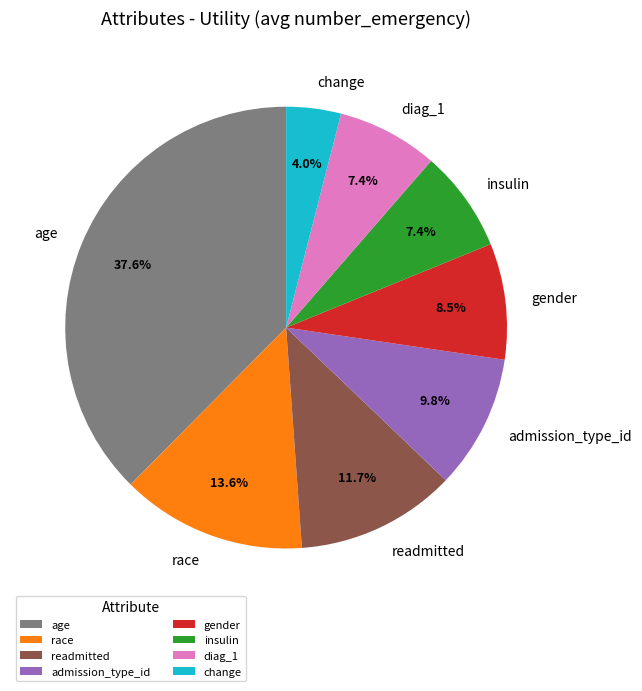

Is it true that readmitted is 12% of the pie?

True